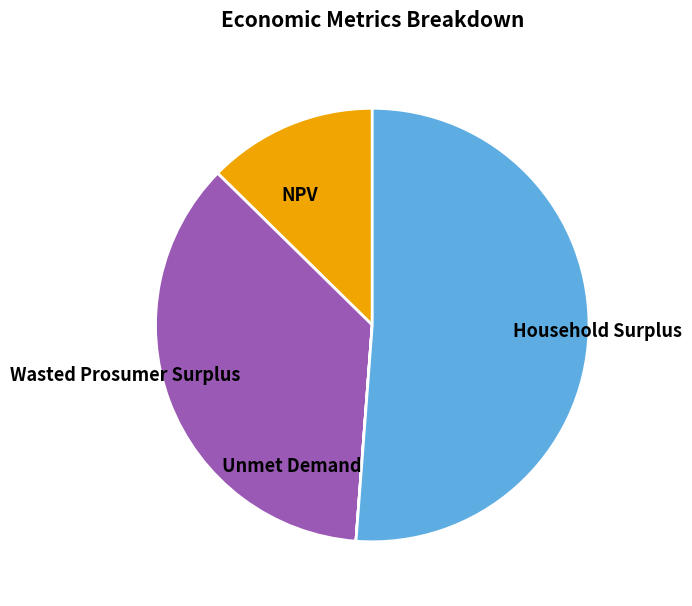

Approximately how many times larger is the value at NPV compared to Wasted Prosumer Surplus?

0.3